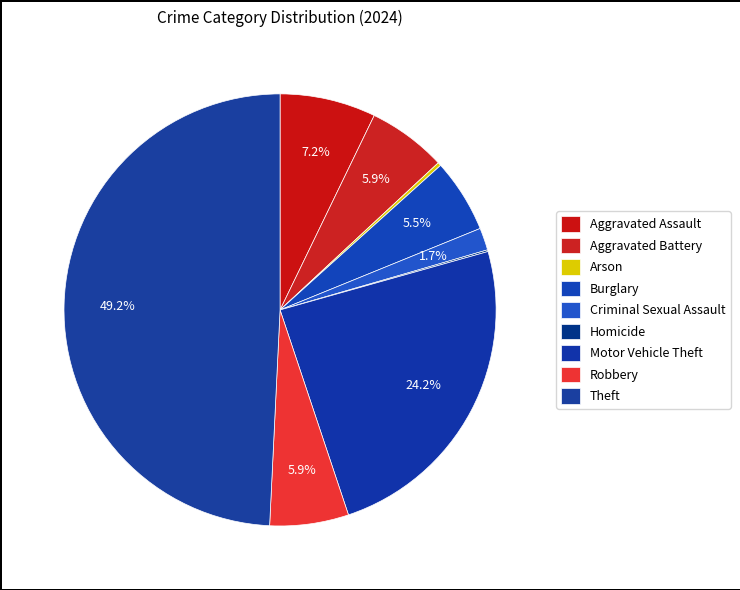

What is the smallest slice in the pie chart?

Homicide